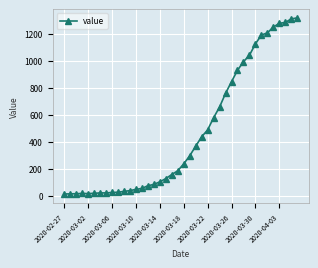

What is the average value?

467